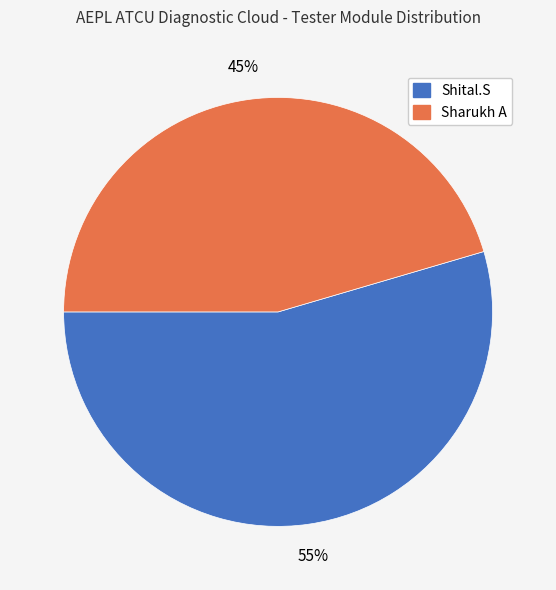

The Shital.S slice represents 55% of the pie. True or false?

True